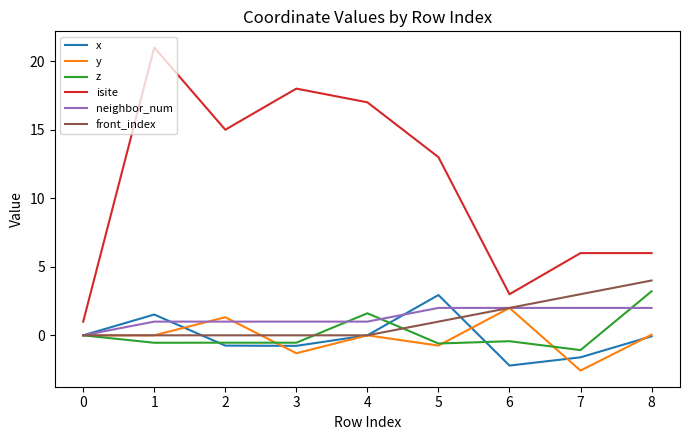

Where is front_index nearest to the value 2?

6